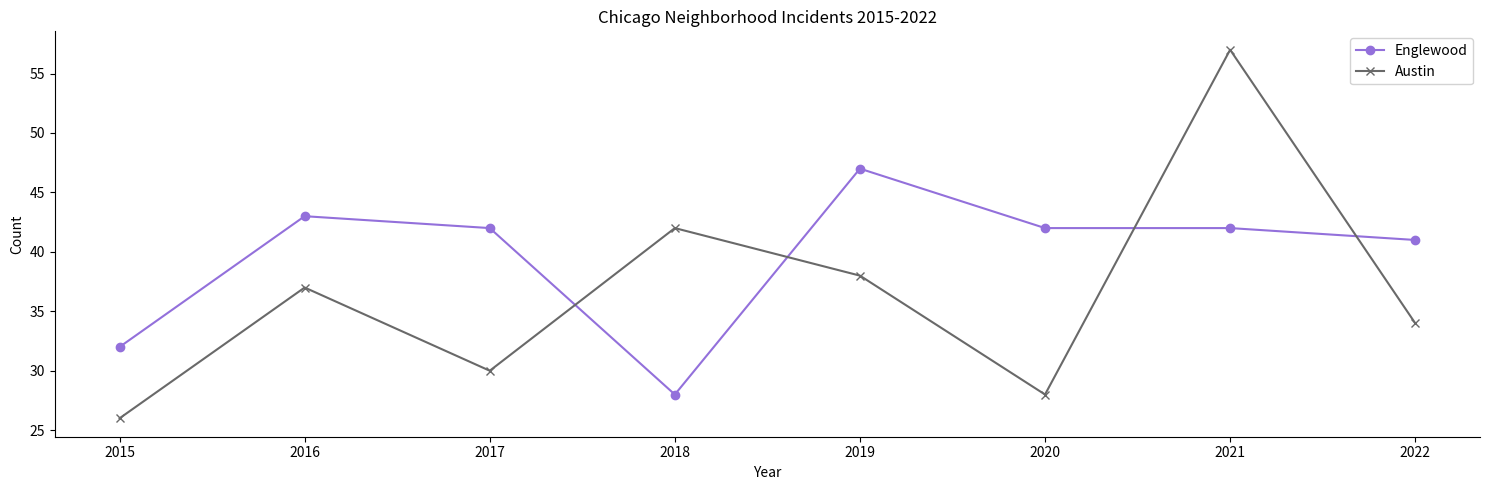

Reading left to right, what are all the values shown in this chart?

Englewood: 2015=32	2016=43	2017=42	2018=28	2019=47	2020=42	2021=42	2022=41
Austin: 2015=26	2016=37	2017=30	2018=42	2019=38	2020=28	2021=57	2022=34